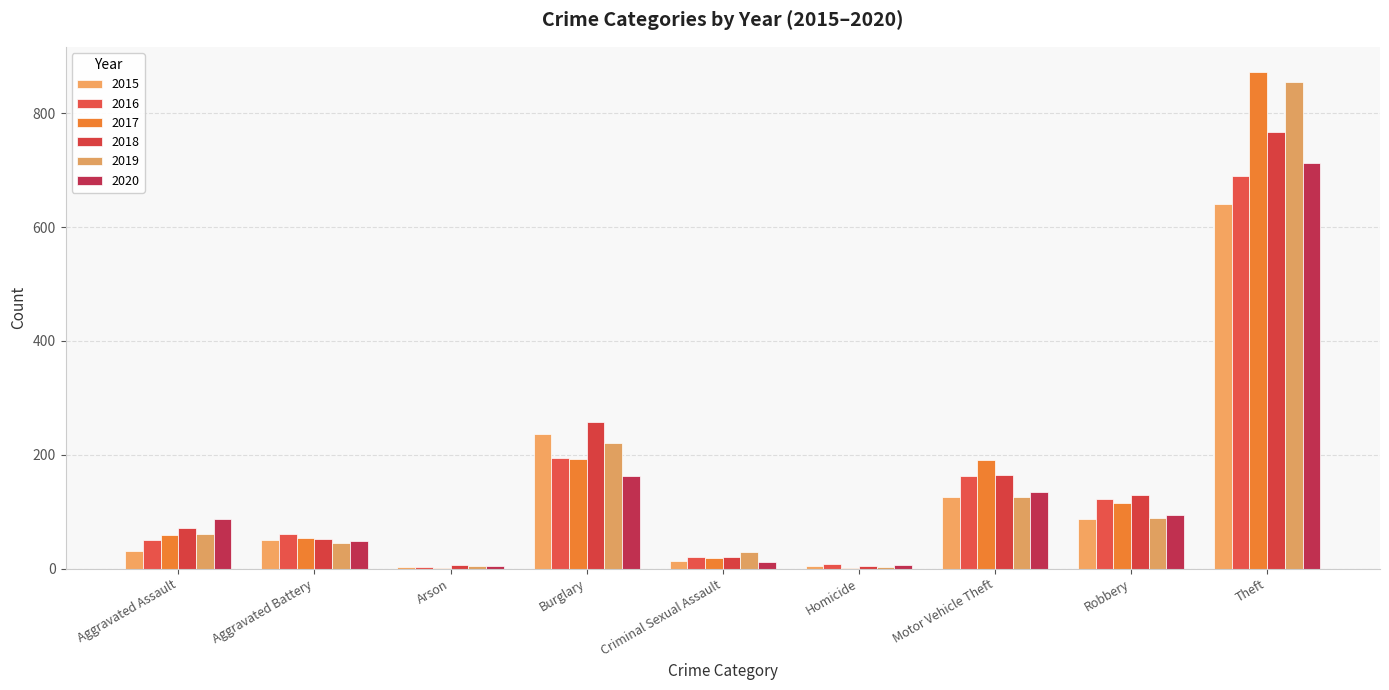

The value of 2017 at Criminal Sexual Assault is 19. True or false?

True